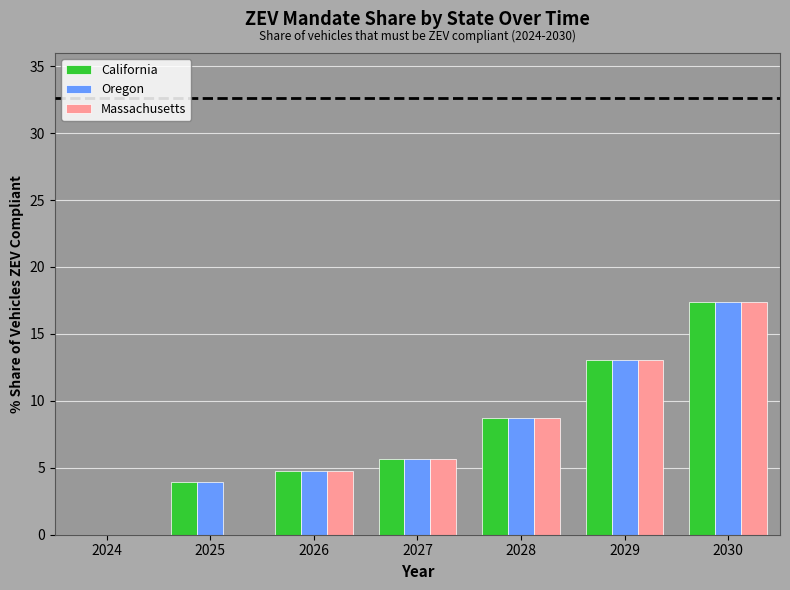

Where is Oregon nearest to the value 8?

2028